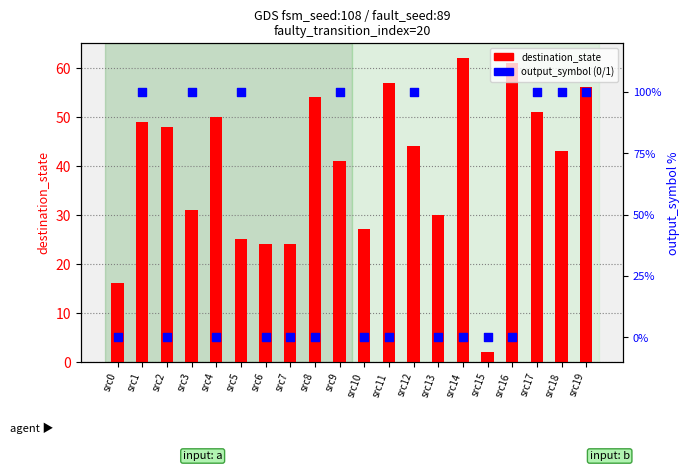

At which category is the sum across all series the highest?

src19